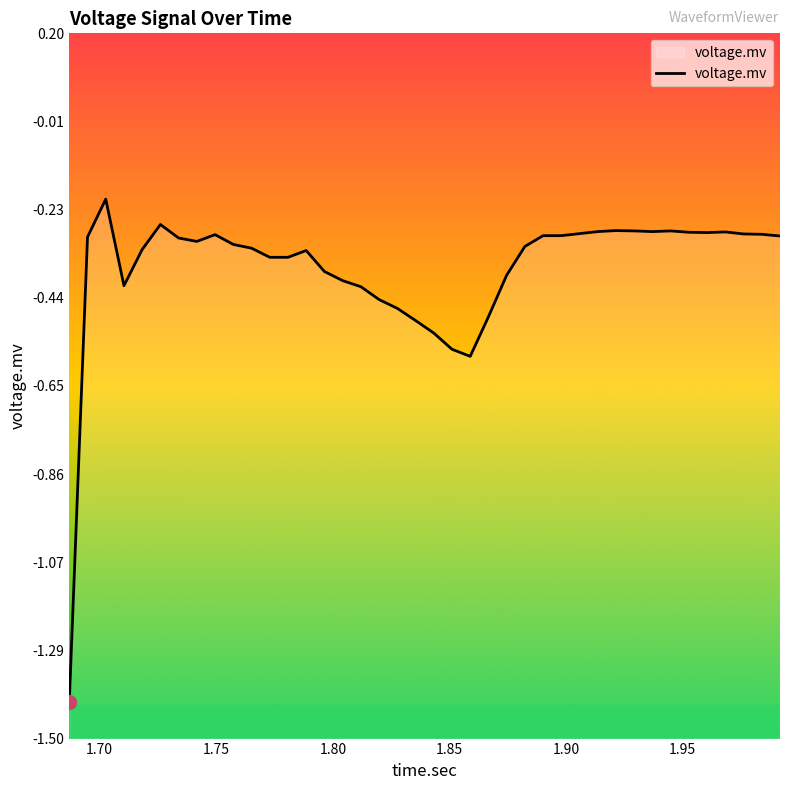

What is the minimum value shown in the chart?

-1.4